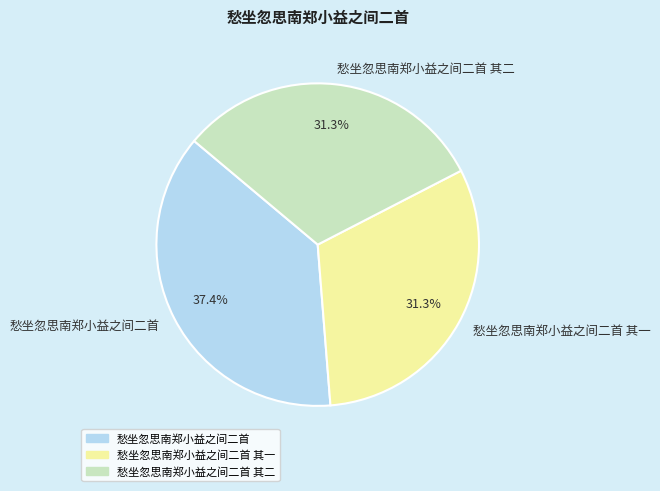

Which category has the biggest portion of the pie?

愁坐忽思南郑小益之间二首